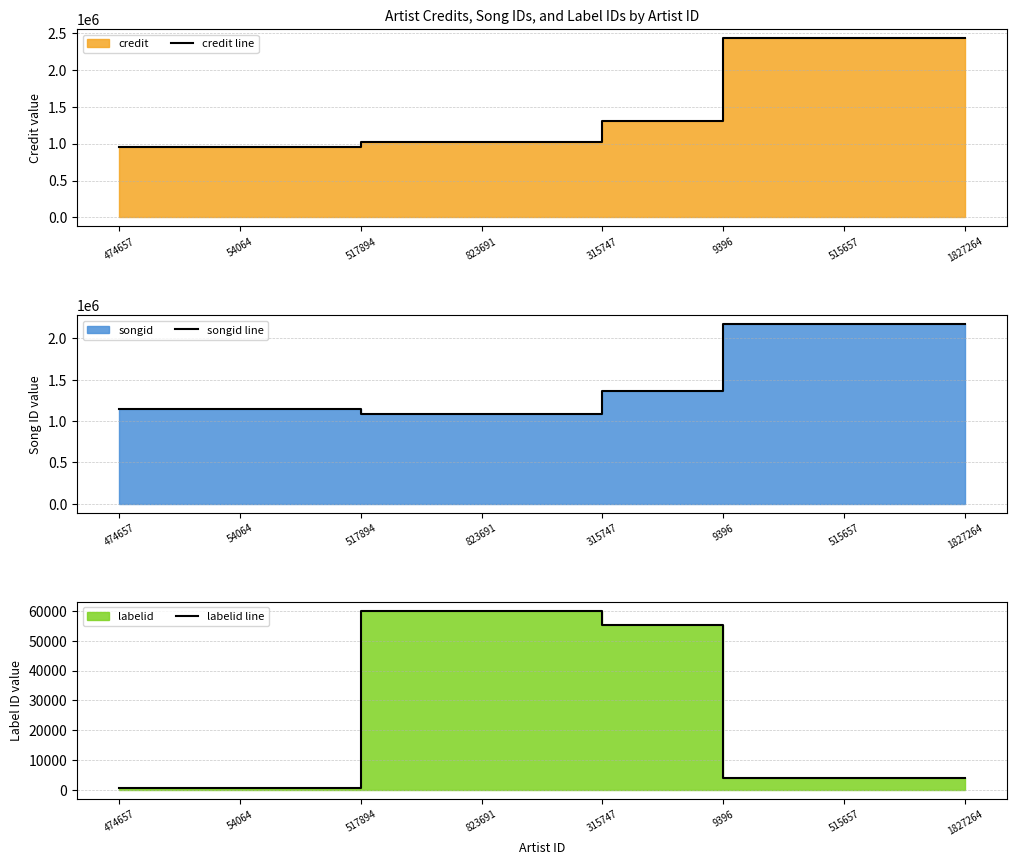

What is the lowest value of the songid line series?

1090807